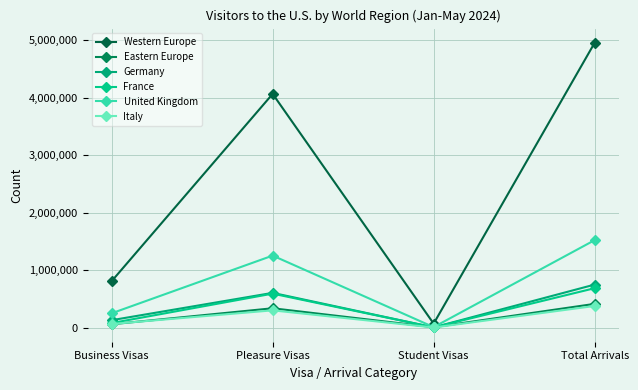

What are all the series names shown in the legend?

Western Europe, Eastern Europe, Germany, France, United Kingdom, Italy